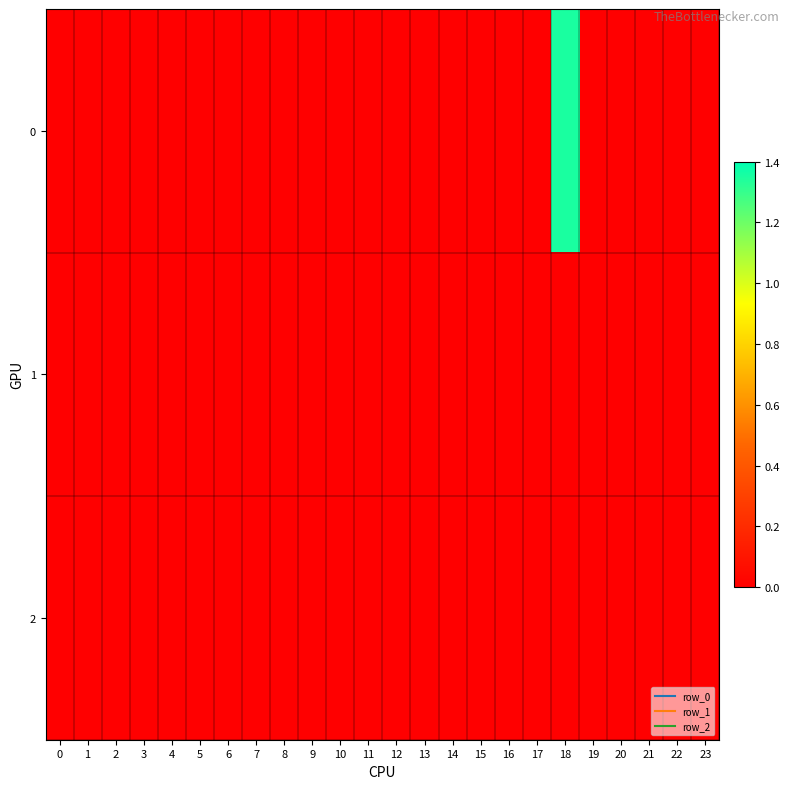

At which category is the sum across all series the highest?

18